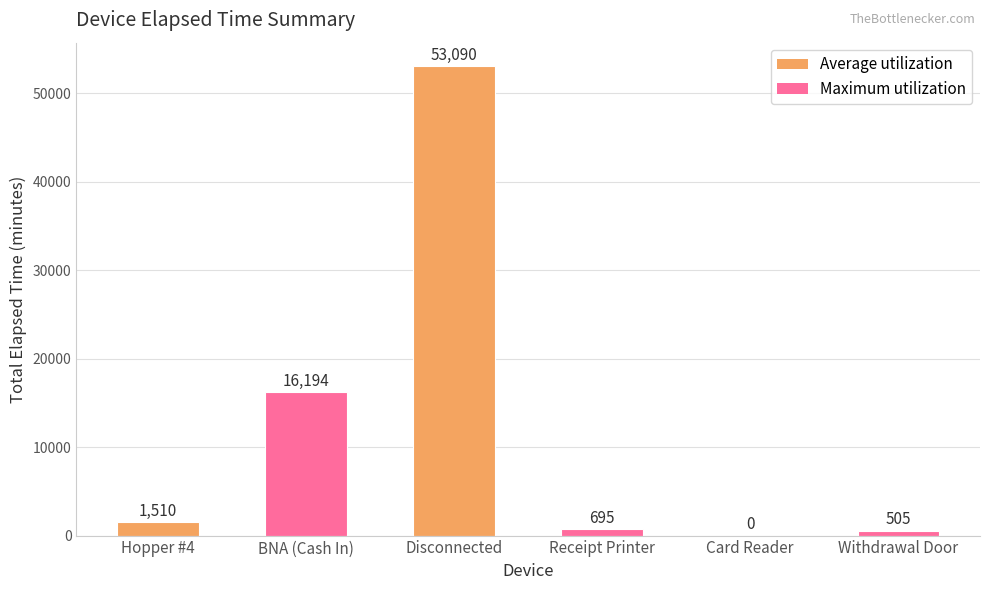

What is the change in value from BNA (Cash In) to Disconnected?

+36896